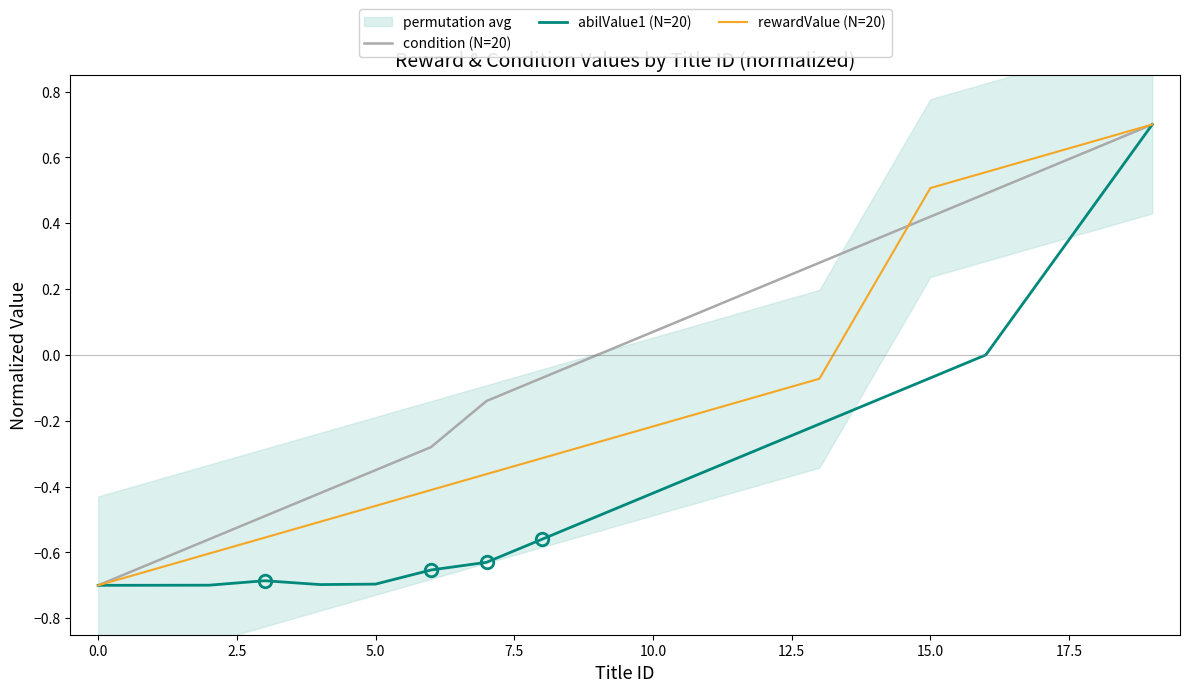

True or false: condition (N=20) has a value of -0.9 at 0.0.

False